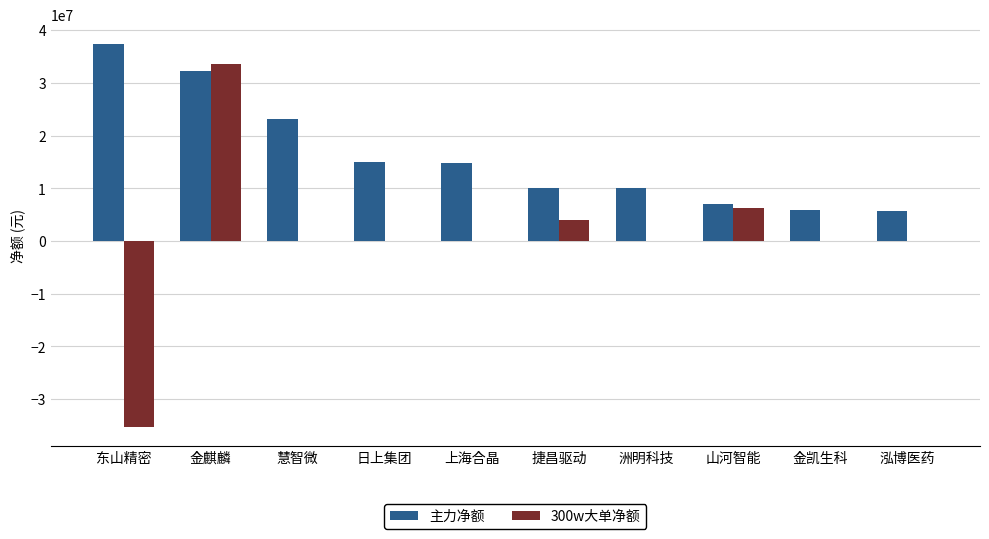

What is the sum of the 300w大单净额 values at 泓博医药 and 东山精密?

-35308161